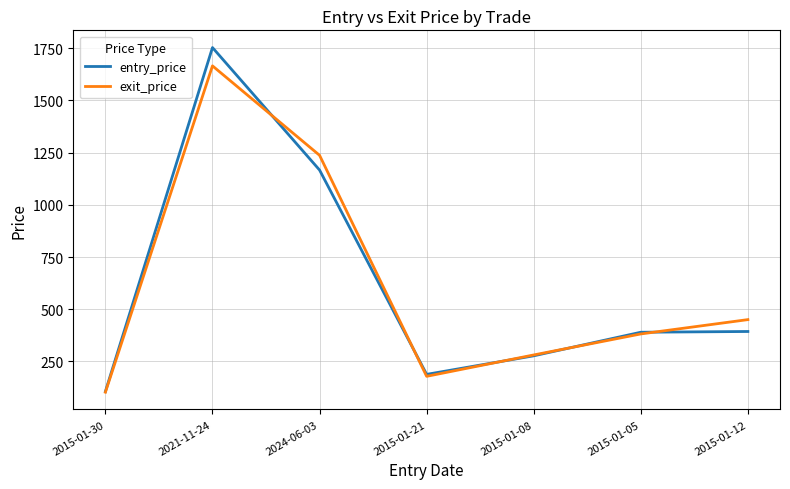

In entry_price, how many points are higher than both neighbors (excluding endpoints)?

1